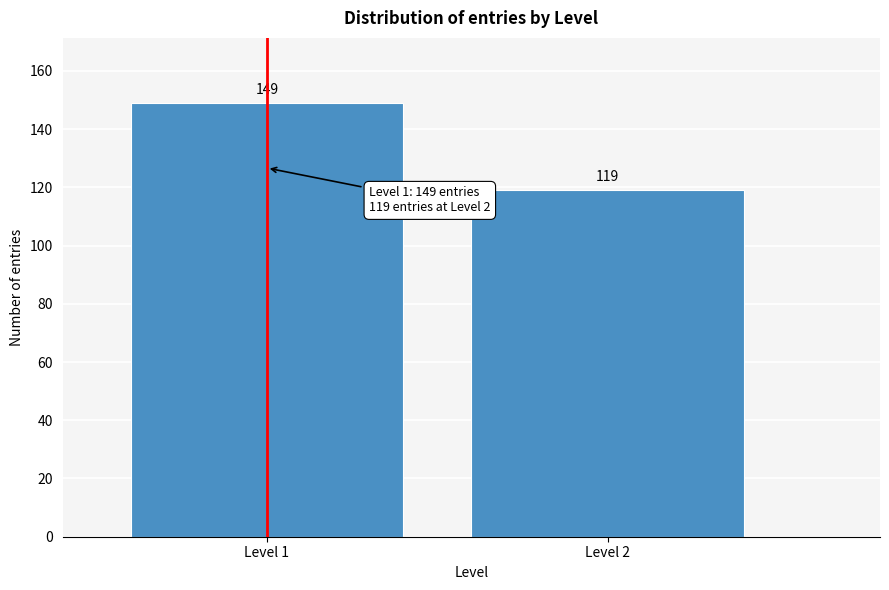

Reading left to right, extract all data points from this chart.

149	119